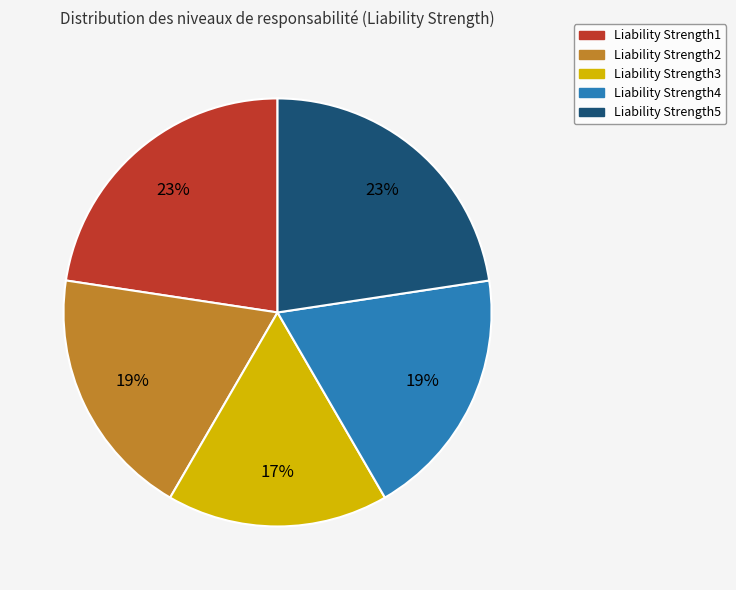

True or false: Liability Strength4 accounts for 5% of the total.

False